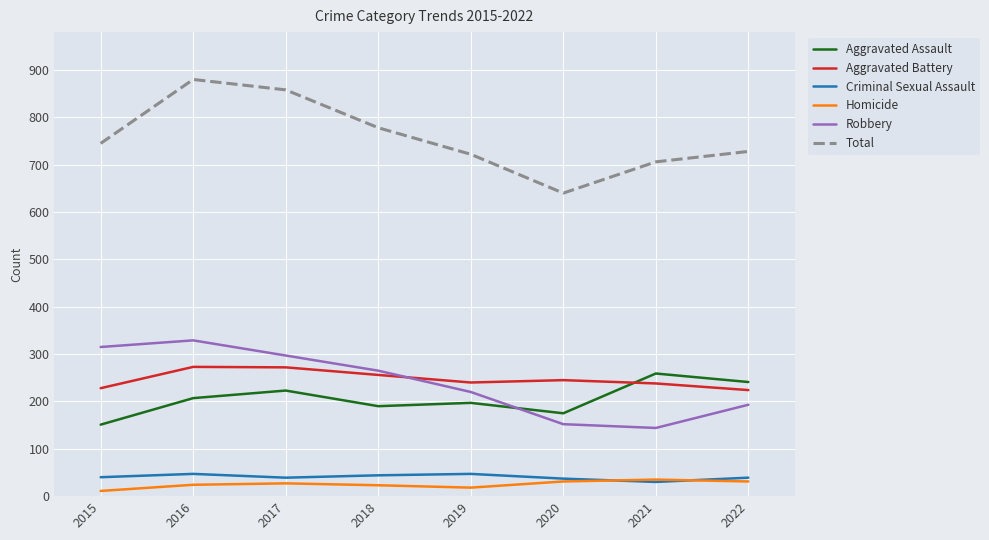

What is the difference between the highest and lowest values at 2017?

831